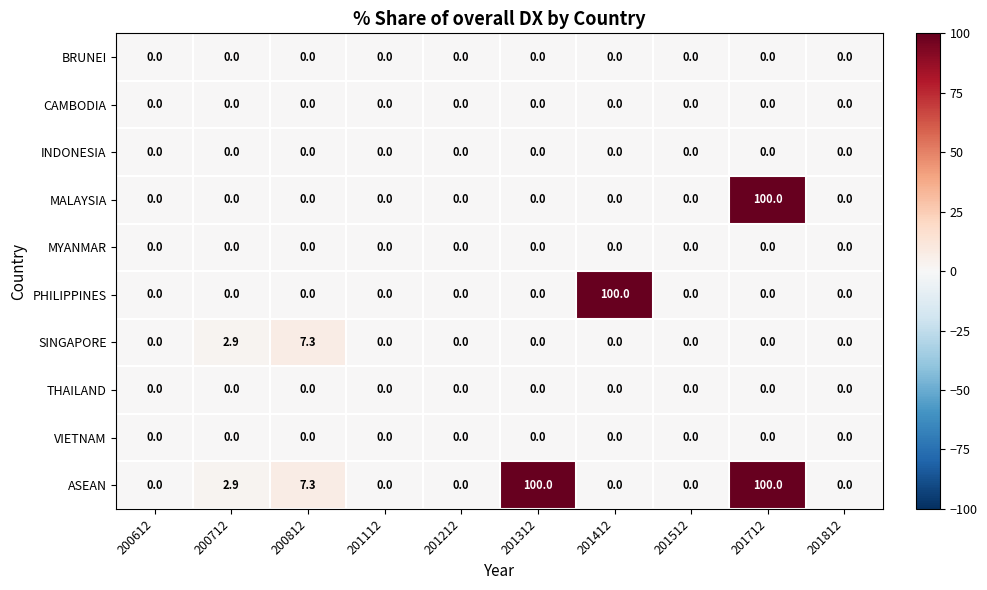

The VIETNAM series shows 0.0 at 201812. True or false?

True